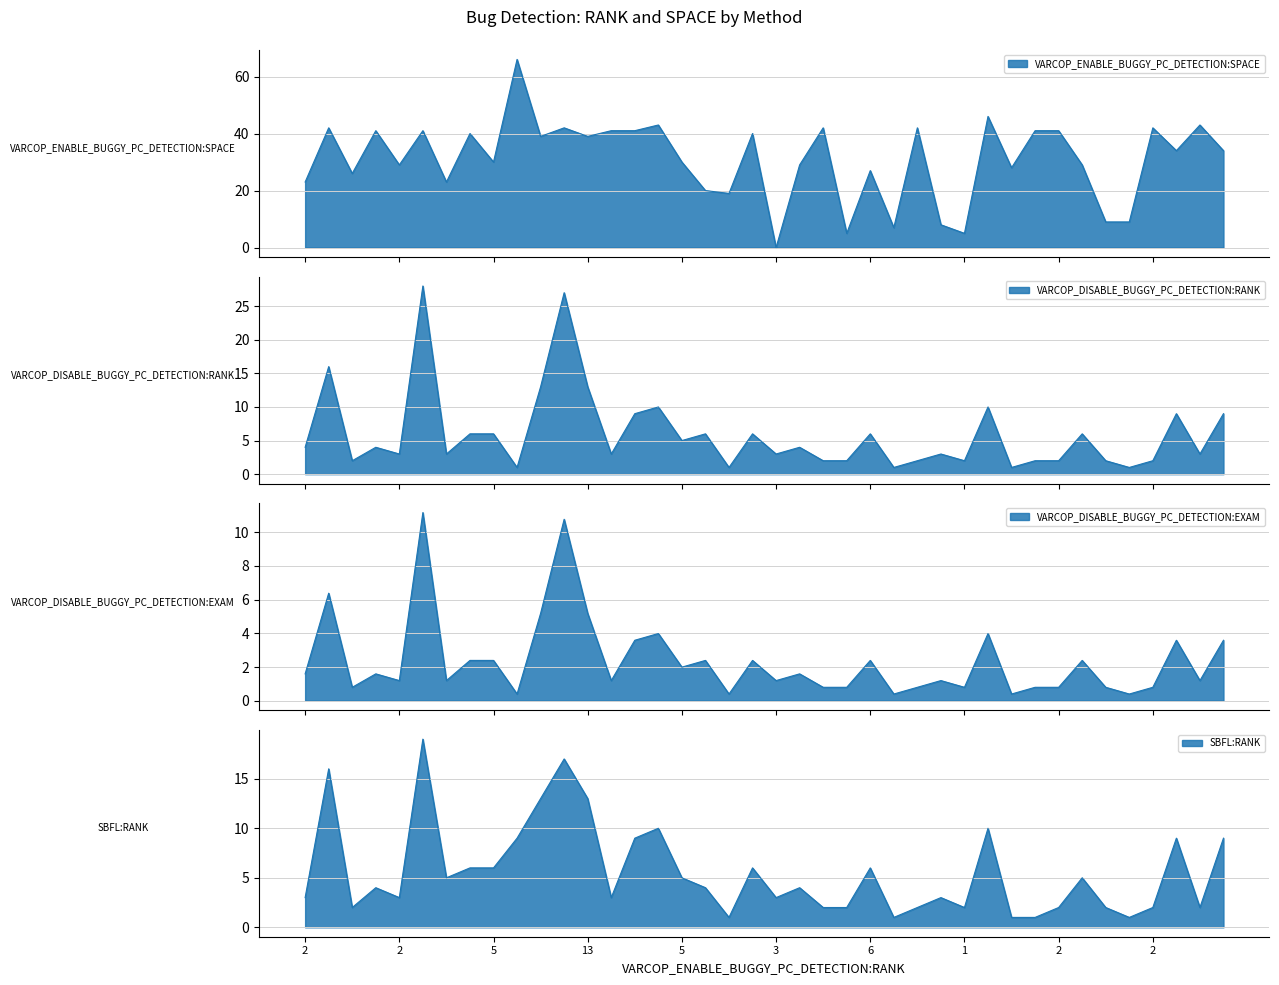

What is the average value of the VARCOP_DISABLE_BUGGY_PC_DETECTION:RANK series?

6.0